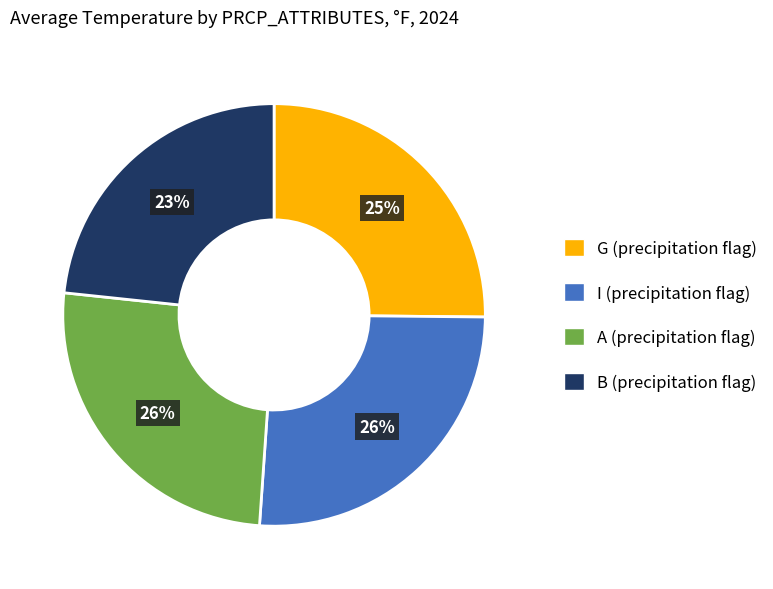

Approximately how many times larger is the value at A compared to B?

1.1